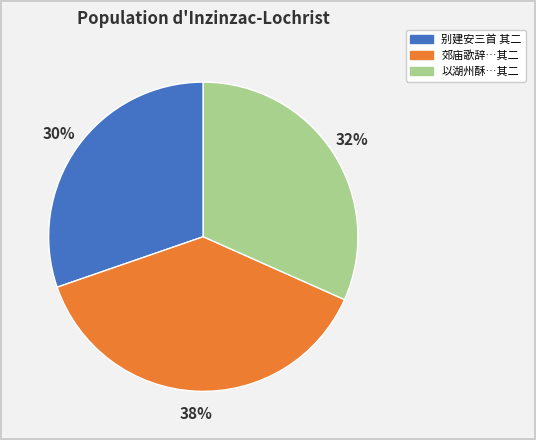

Do 以湖州酥…其二 and 别建安三首 其二 together represent more than half of the pie?

Yes